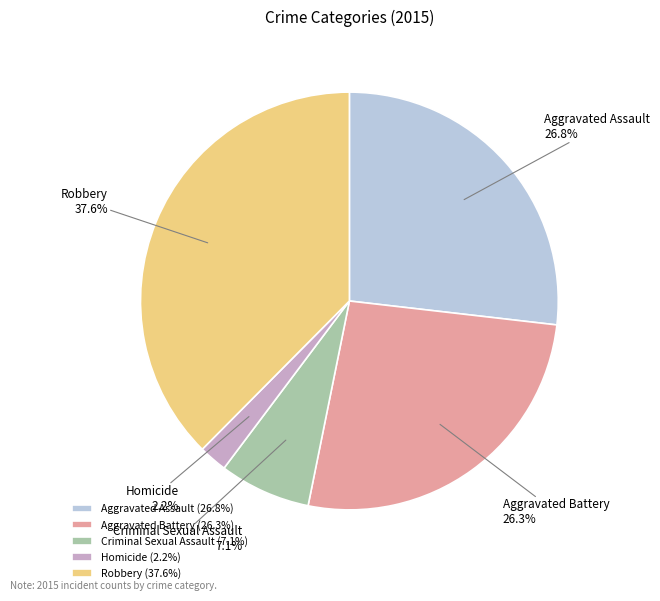

Approximately how many times larger is the value at Homicide compared to Robbery?

0.1